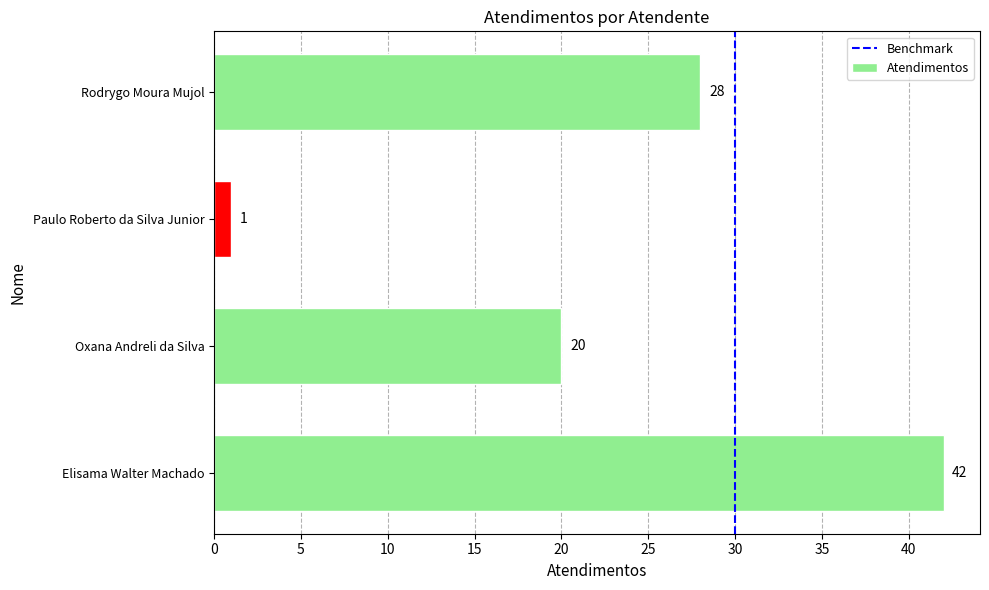

Approximately how many times larger is the value at Elisama Walter Machado compared to Oxana Andreli da Silva?

2.1